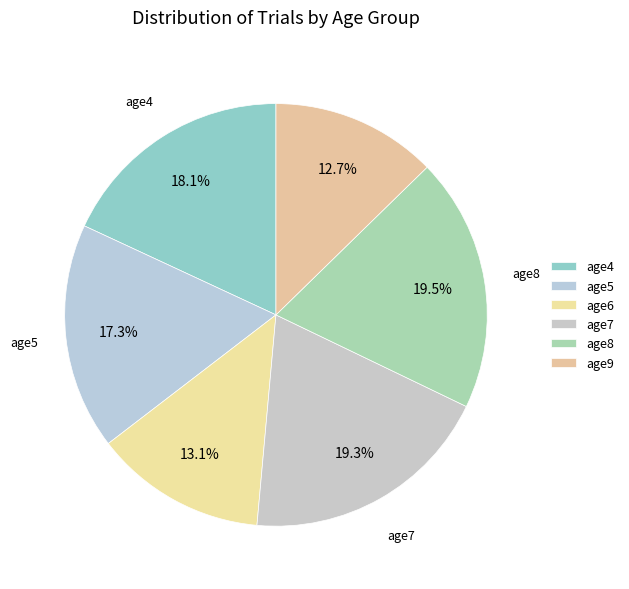

How many slices are in this pie chart?

6